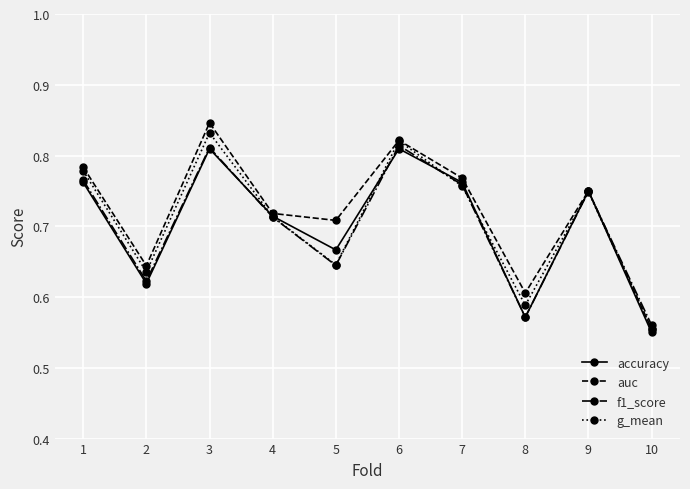

Between 3 and 4, which series saw the biggest shift?

auc